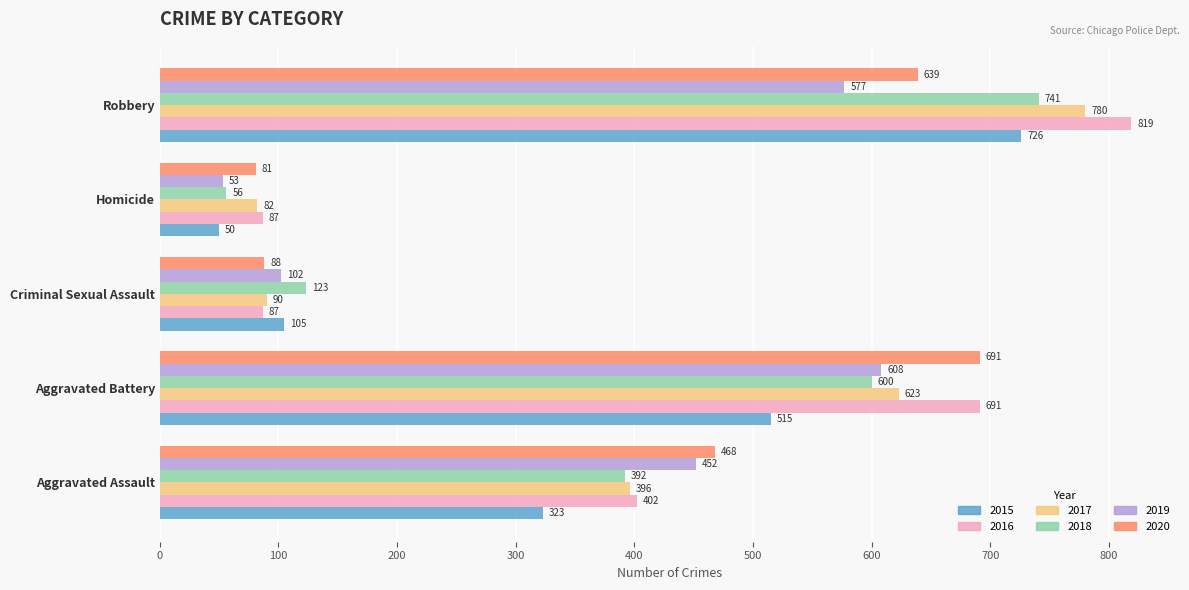

What is the maximum value for 2017?

780